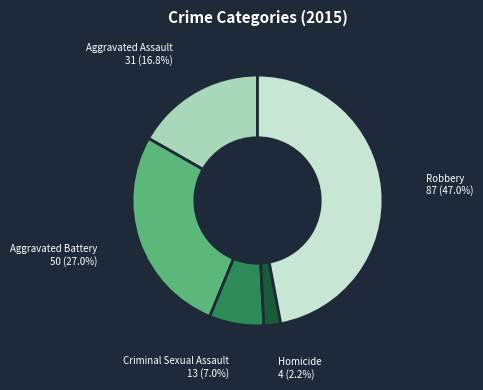

Which category has the smallest portion of the pie?

Homicide